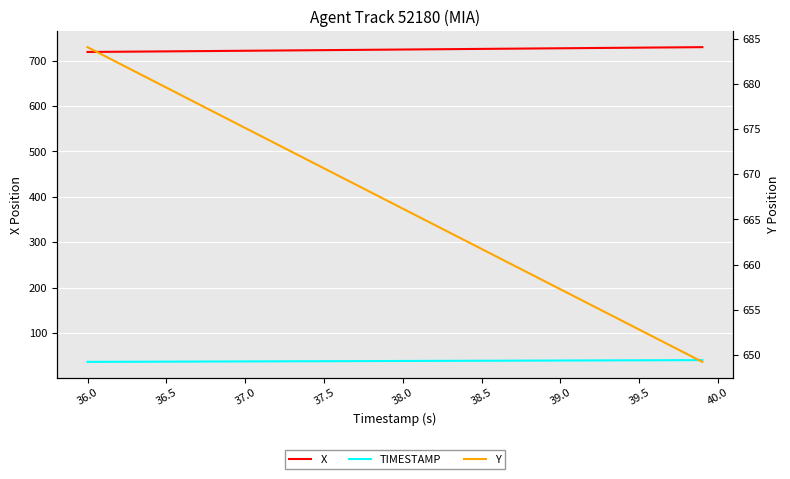

Rank the series at 37.5 from lowest to highest value.

TIMESTAMP, Y, X